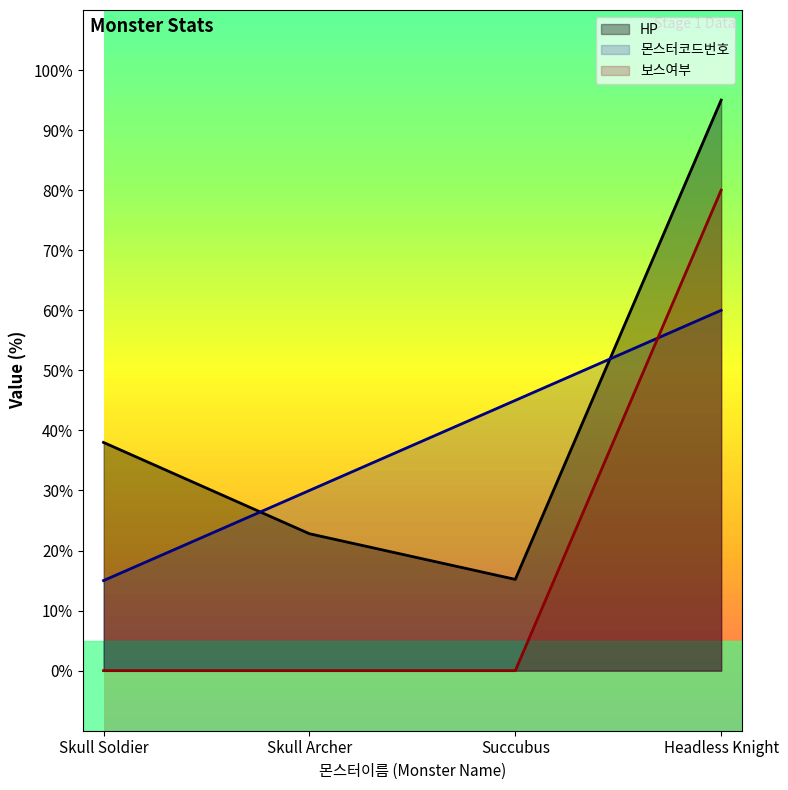

True or false: 보스여부 has more than 2 interior local peaks.

False